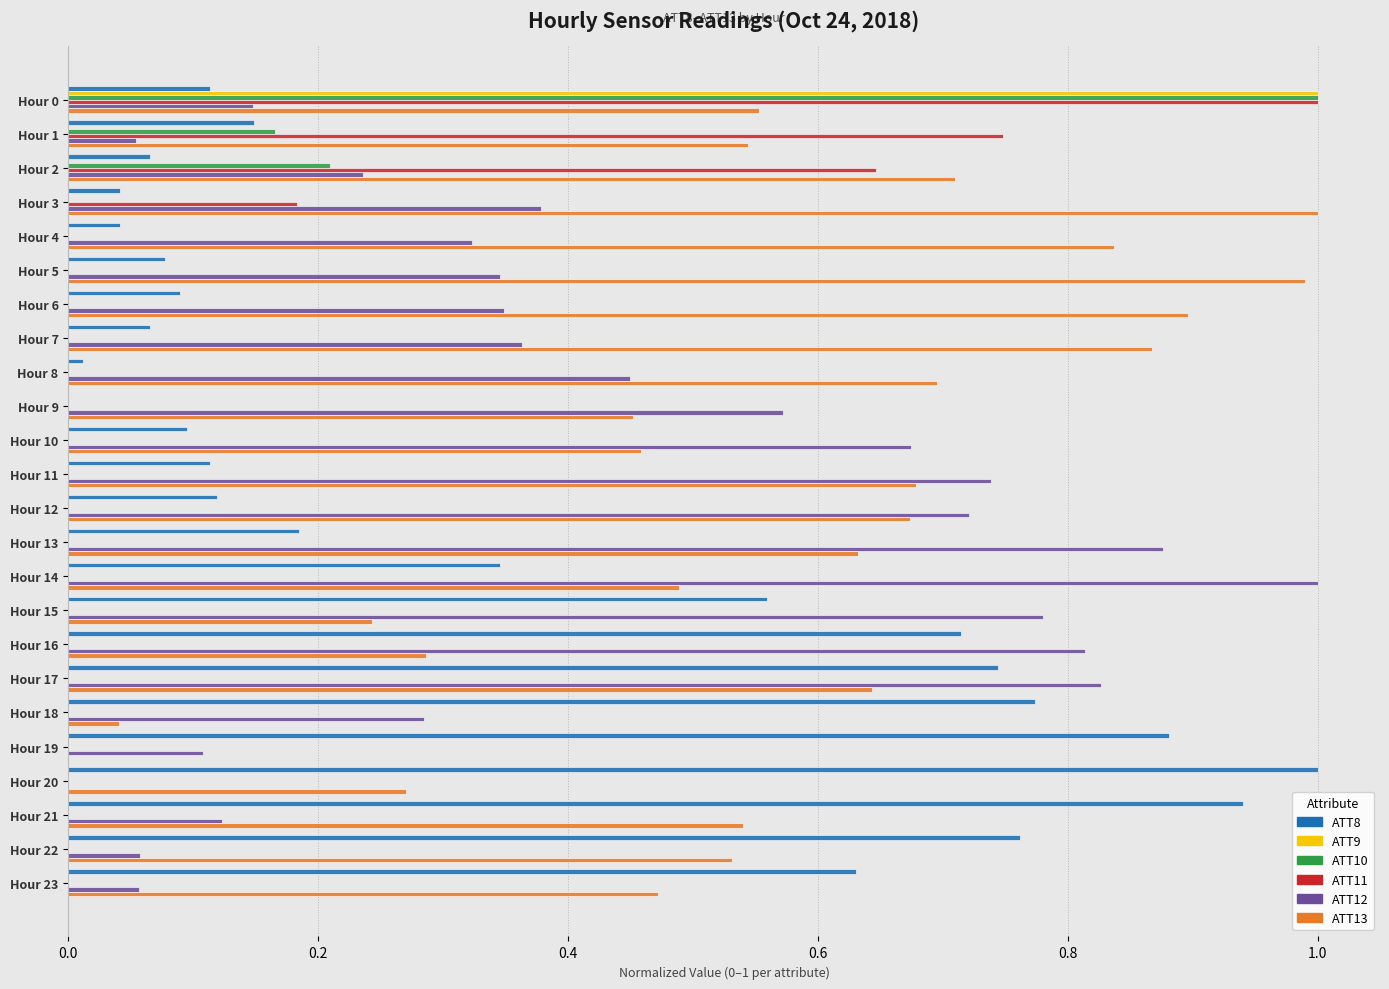

Is the value of ATT11 at Hour 1 greater than the value of ATT9 at Hour 4?

Yes